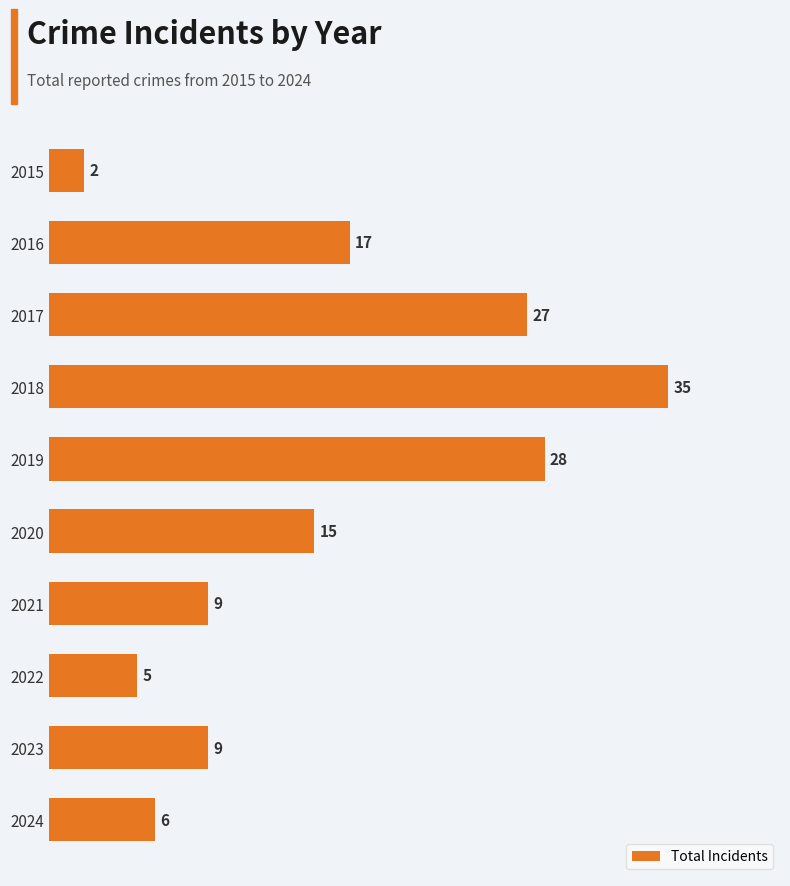

What is the change in value from 2024 to 2021?

+3